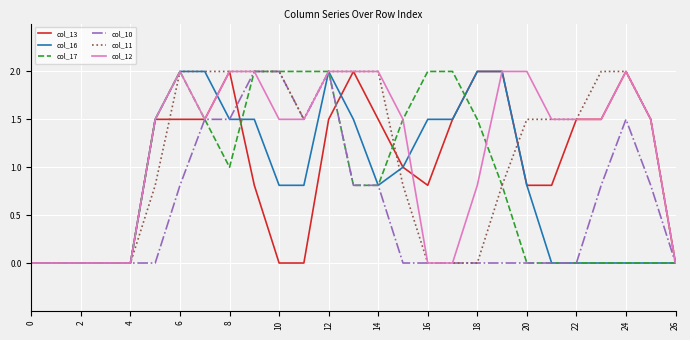

What is the maximum value for col_17?

2.0